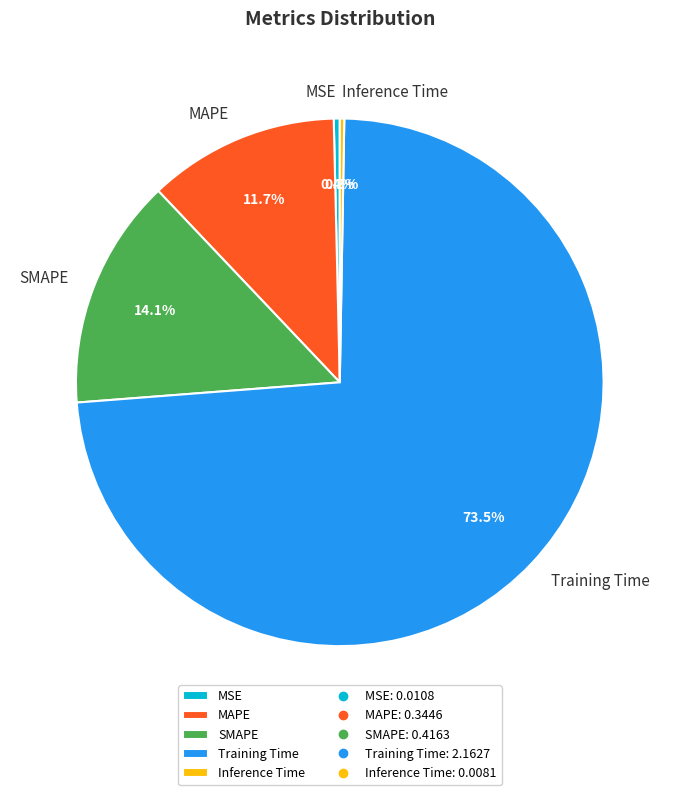

Which slice is the largest?

Training Time